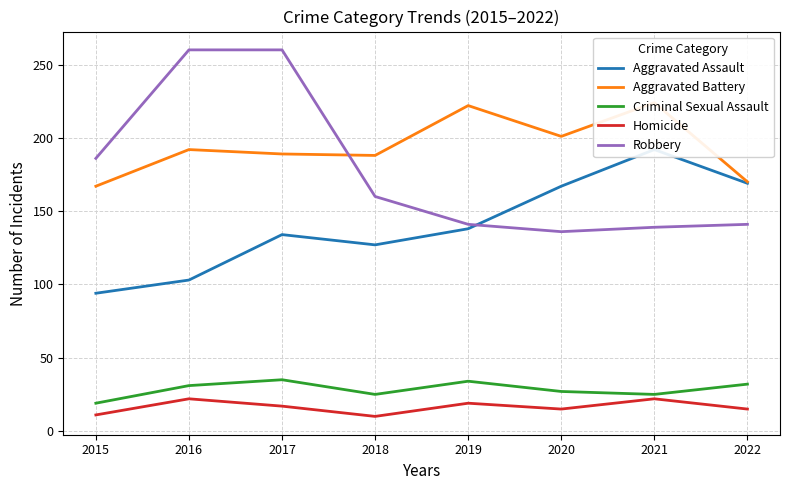

How many lines are shown in the chart?

5